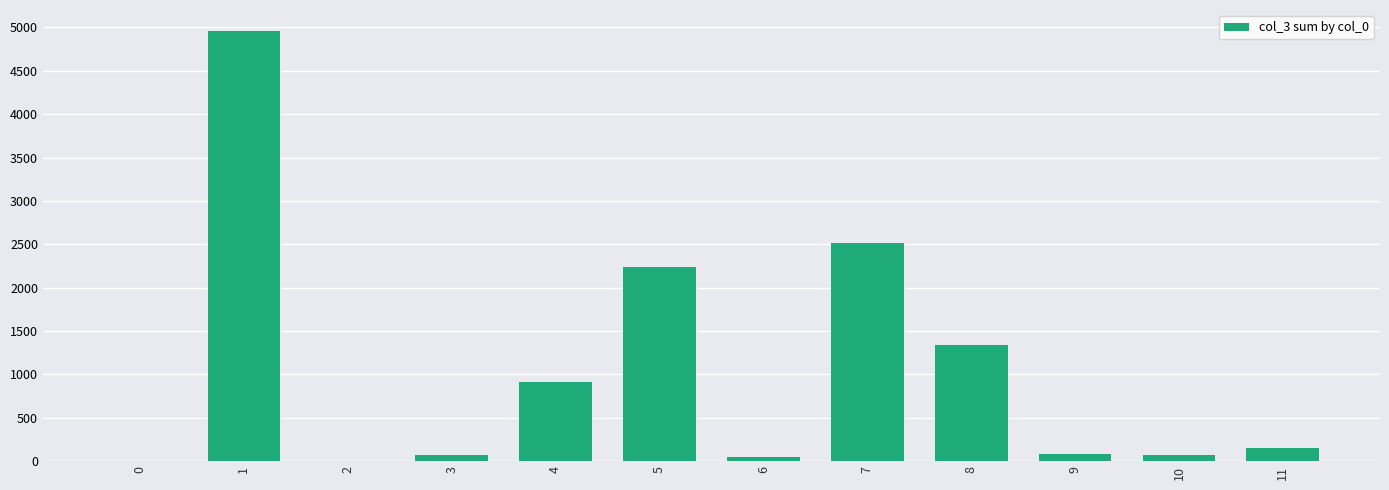

What is the ratio of the value at 8 to the value at 7?

0.5